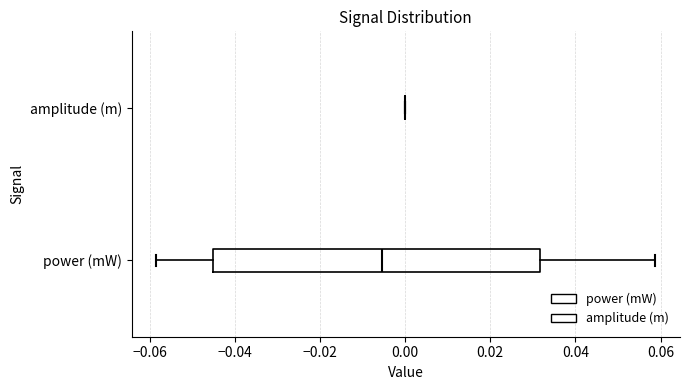

Reading bottom to top, transcribe this box plot: for each box, give where its median line is, the range the box spans, and where its two whiskers end, as read against the x-axis. The values are not printed on the chart, so give them approximately, as read against the axis.

power (mW): median -0.006, box -0.046 to 0.032, whiskers -0.058 to 0.058
amplitude (m): box collapsed to a line at 0.000, whiskers 0.000 to 0.000